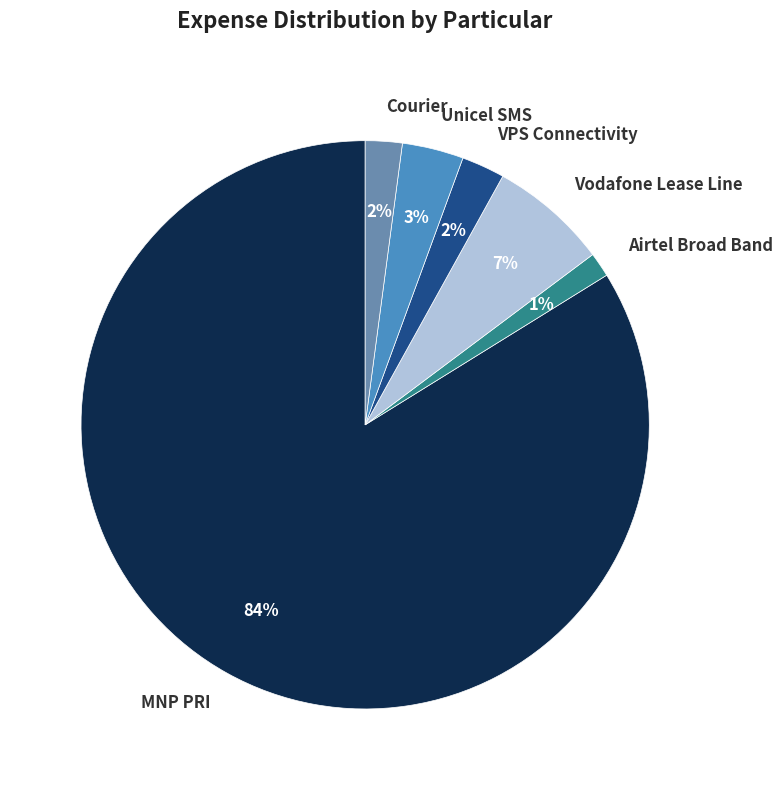

The VPS Connectivity slice represents 2% of the pie. True or false?

True